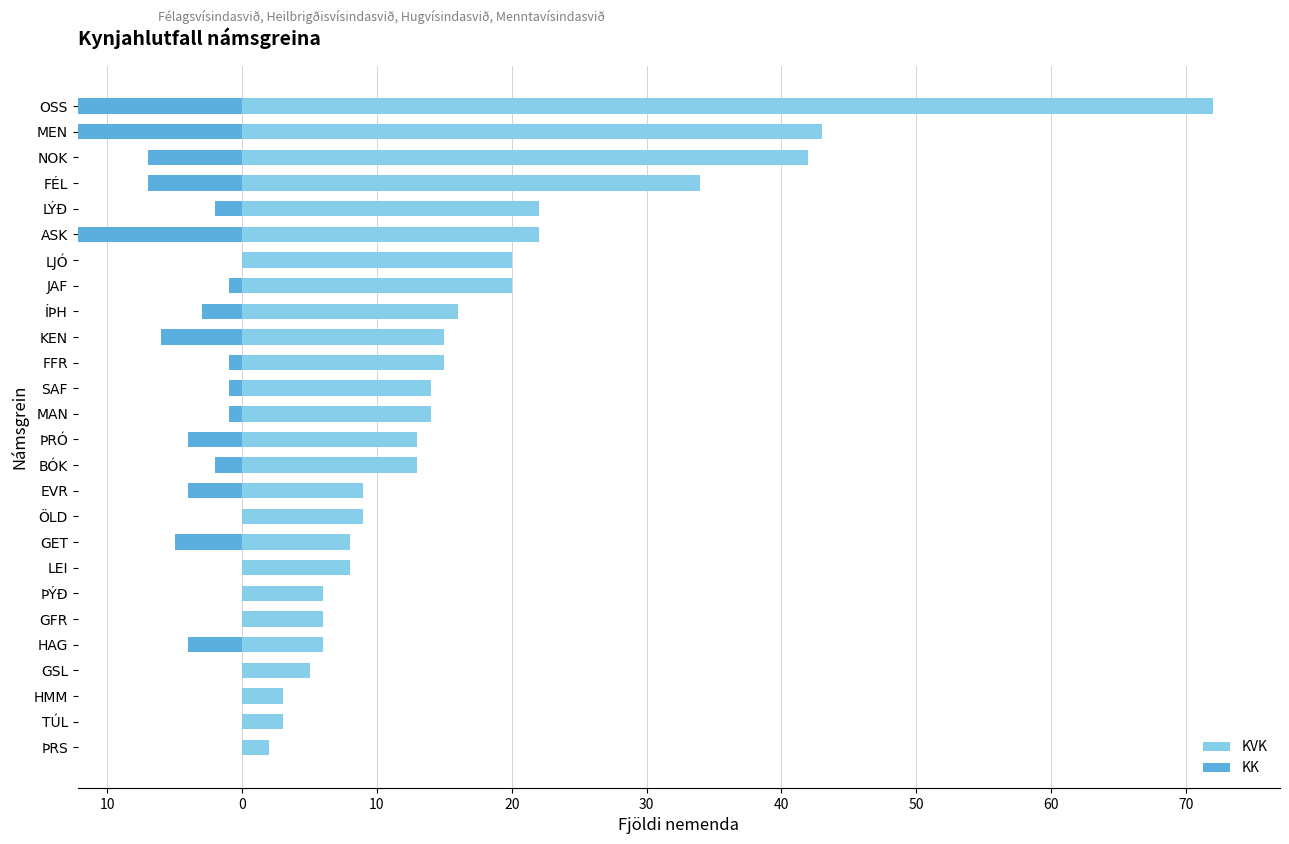

What is the lowest value of the KVK series?

2